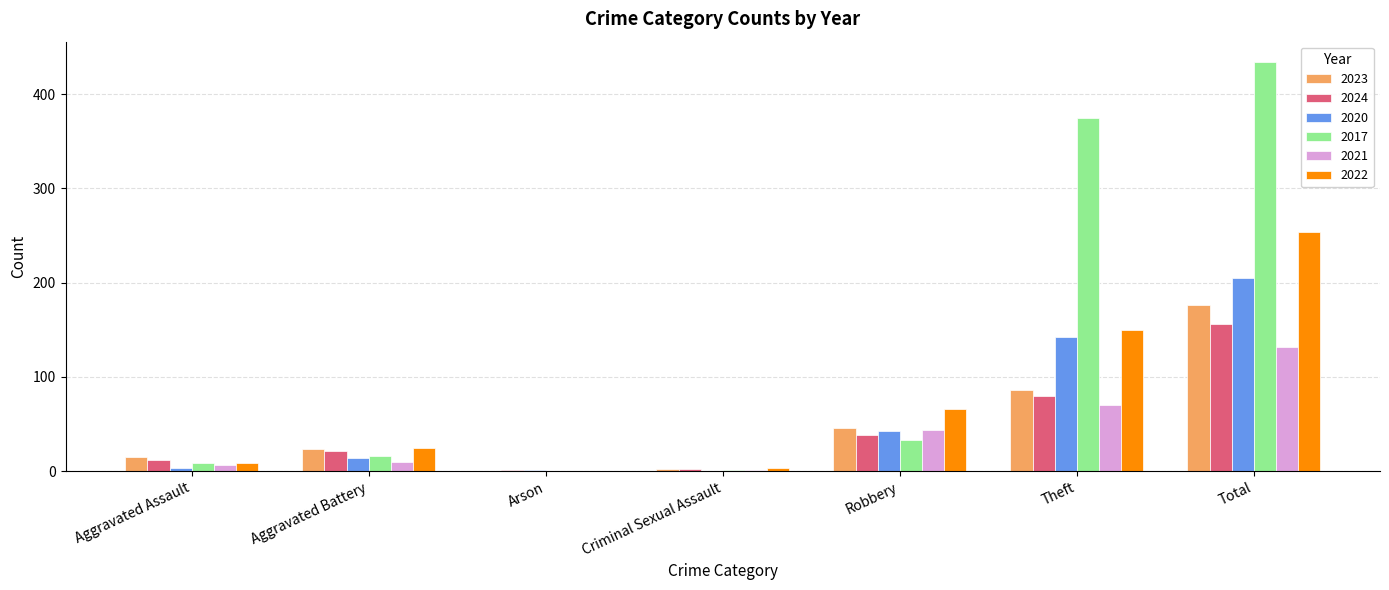

At which category is the sum across all series the highest?

Total